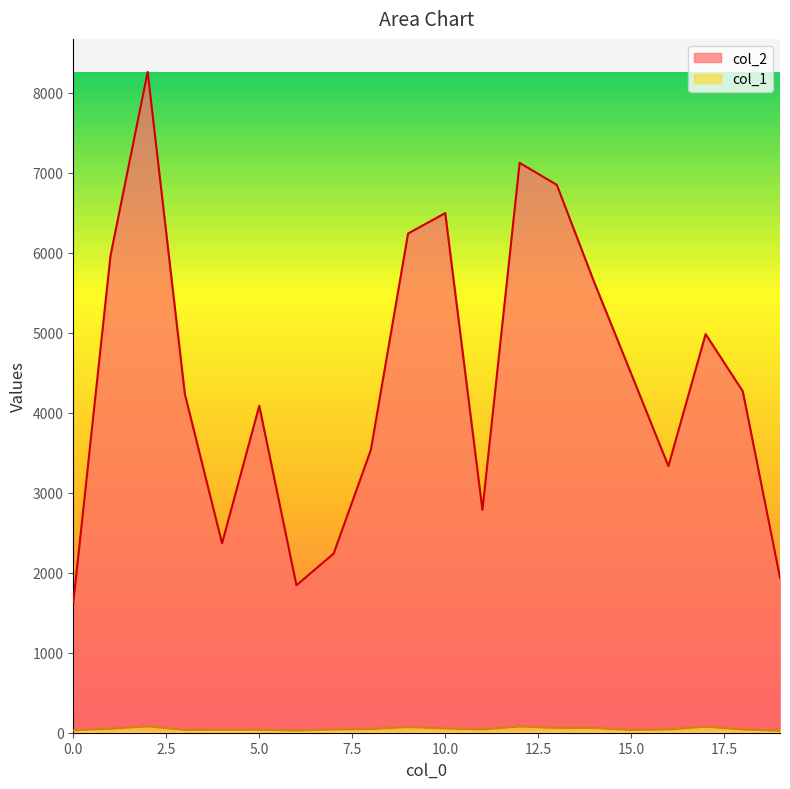

Rank the categories by col_1 value from highest to lowest.

2, 12, 17, 9, 14, 13, 10, 1, 8, 11, 16, 7, 18, 5, 4, 3, 15, 0, 6, 19